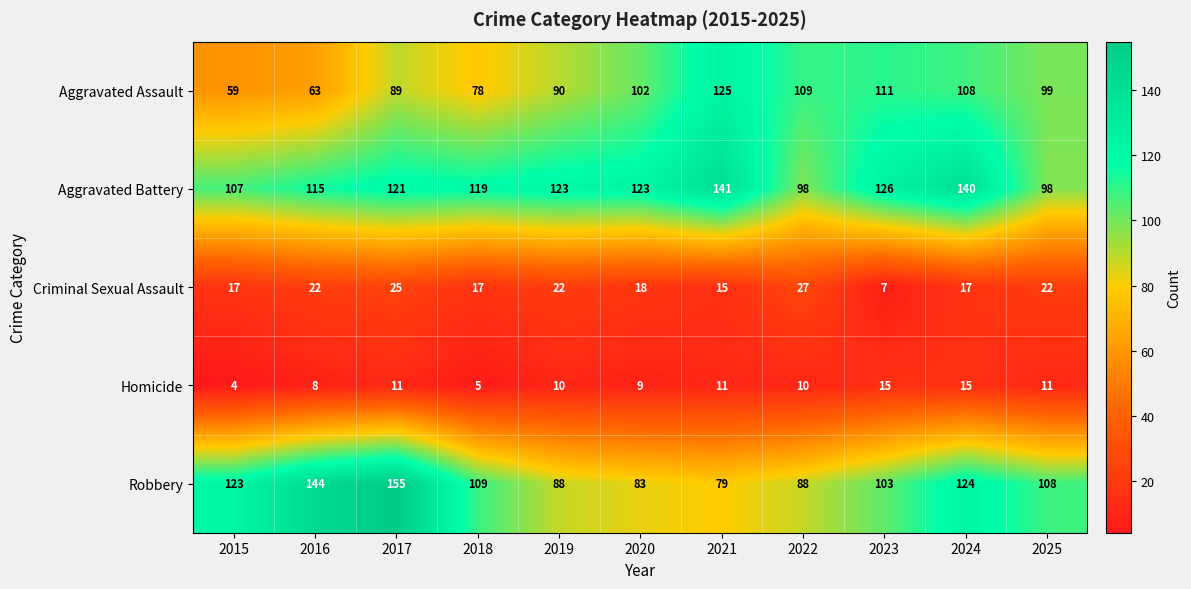

Which series changed the most between 2020 and 2021?

Aggravated Assault